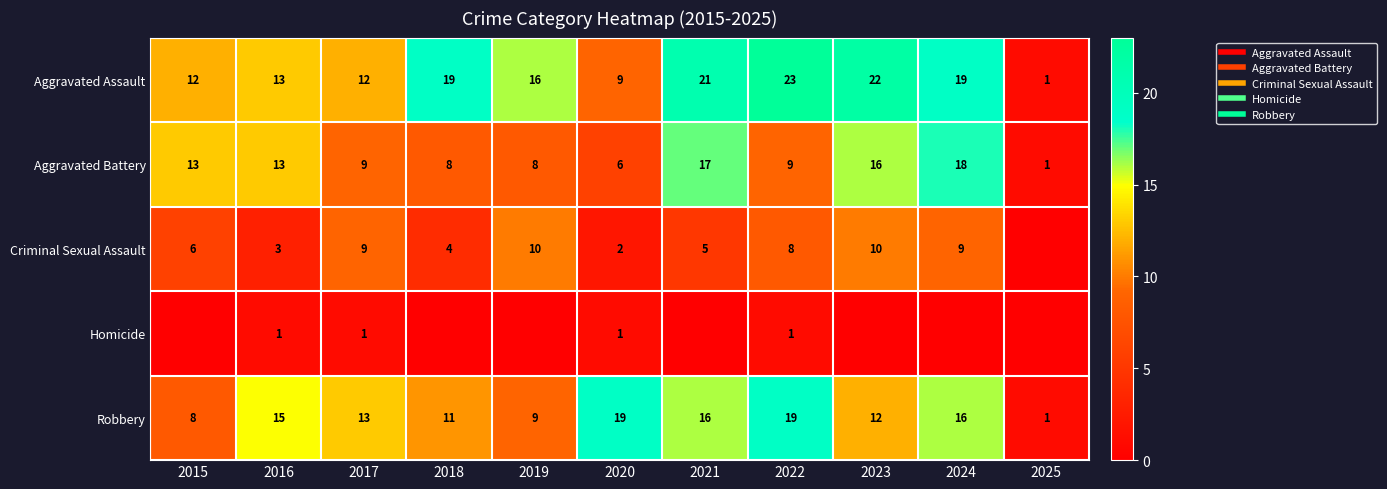

What is the approximate value of Homicide at 2017?

1